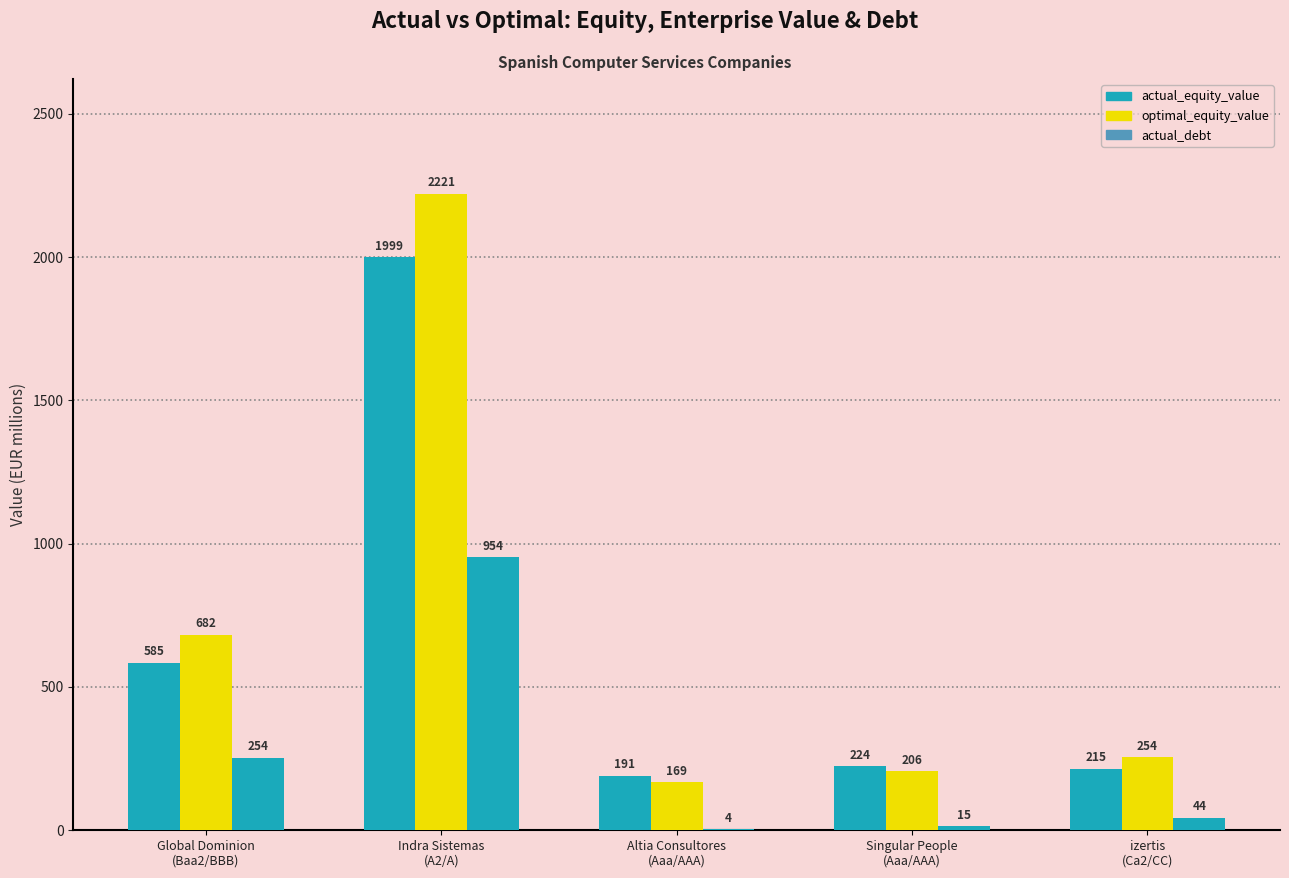

How many groups of bars are there?

5